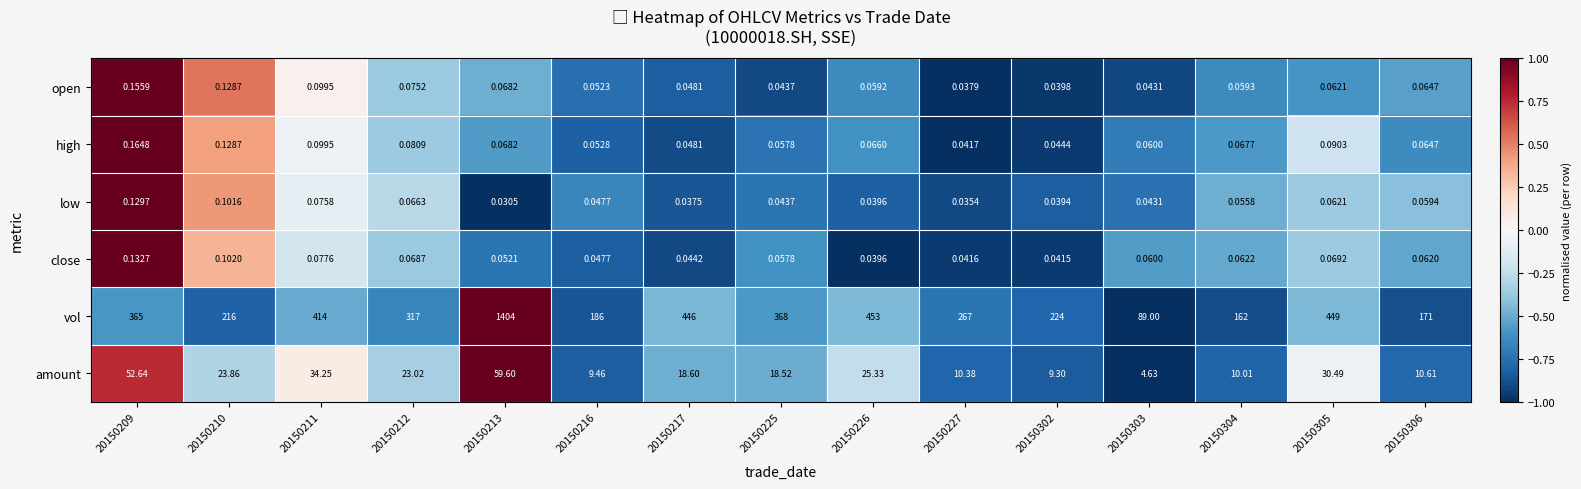

Which series has the largest total across all categories?

vol